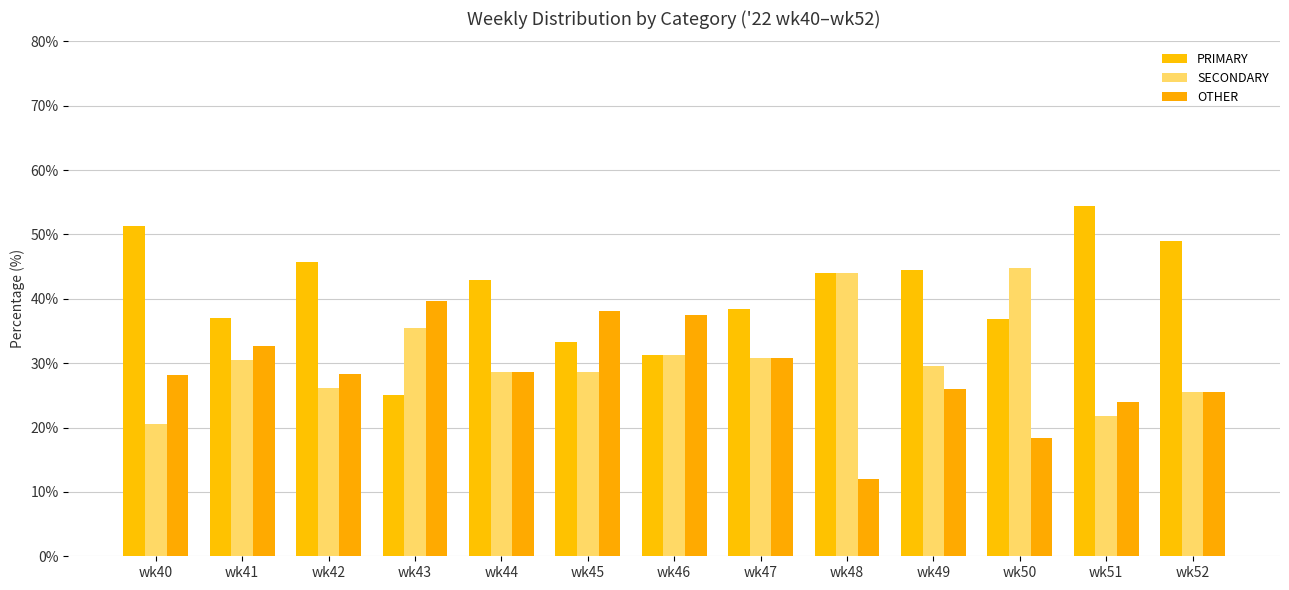

How many bars are there in each group?

3